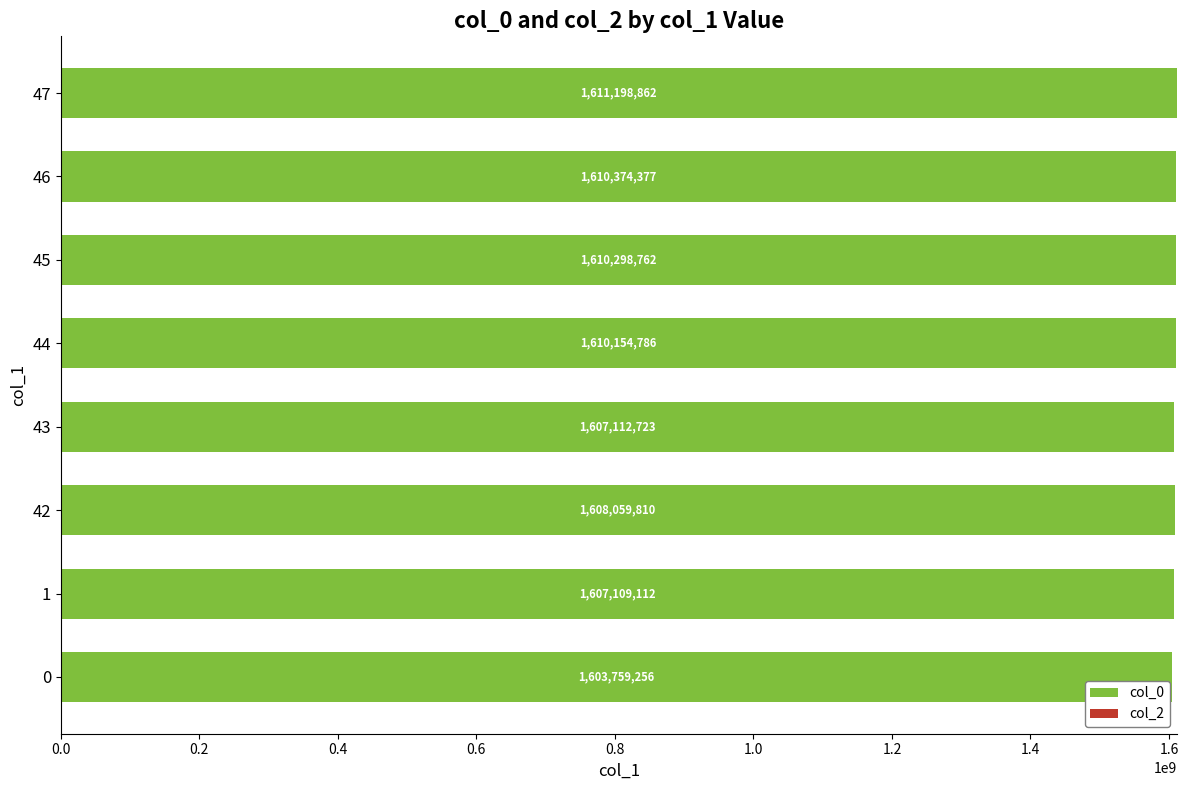

List the labels in order of value, smallest first.

0, 1, 43, 42, 44, 45, 46, 47